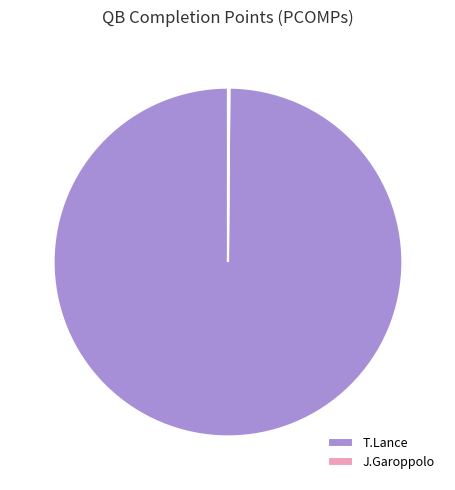

Does any single category account for the majority?

Yes